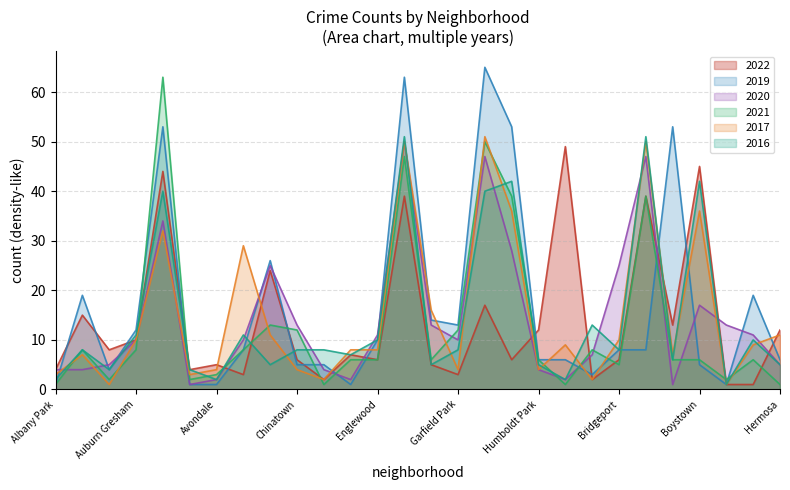

What is the greatest value displayed?

65